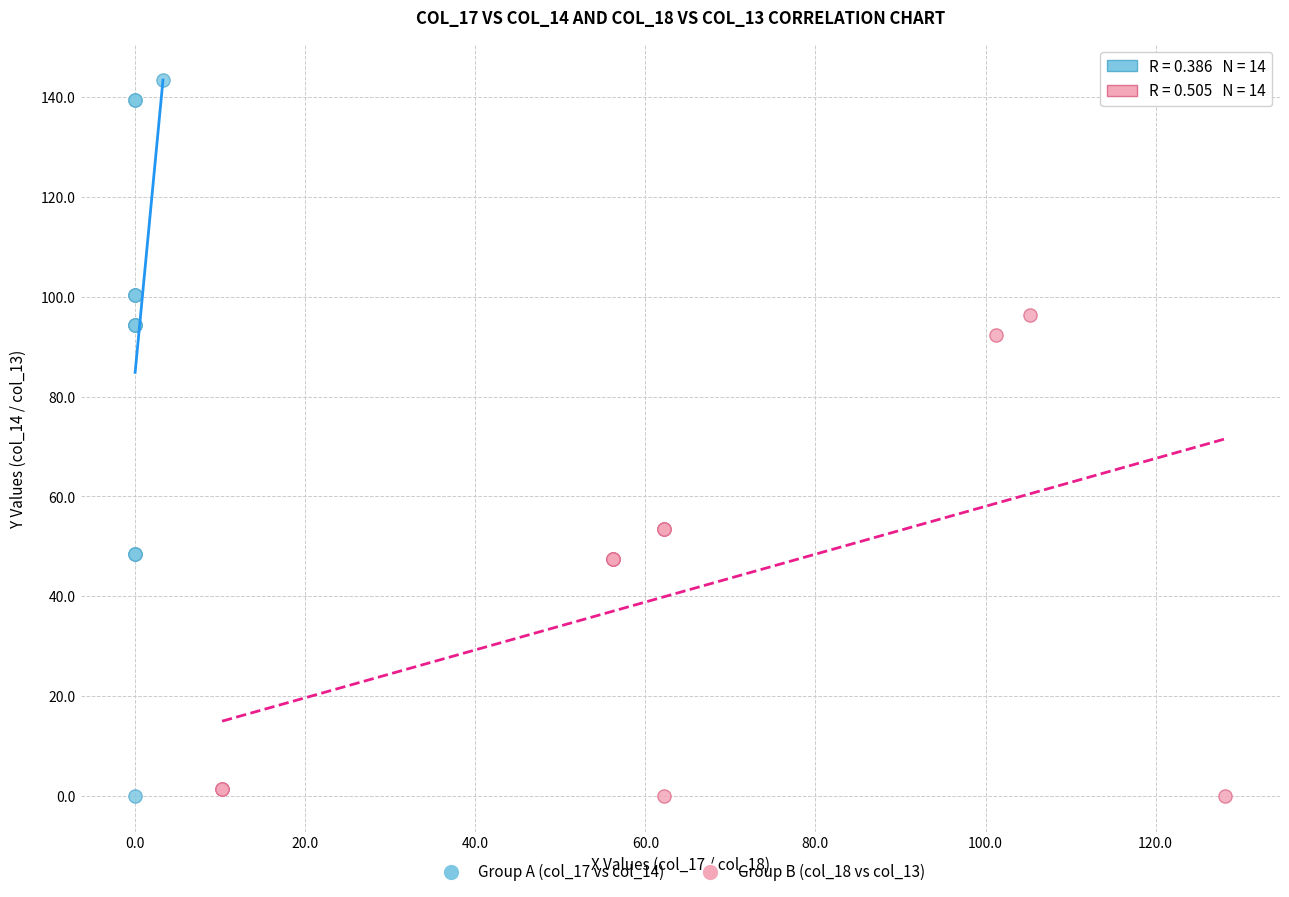

Which series has the largest Y range (max minus min)?

Group A (col_17 vs col_14)